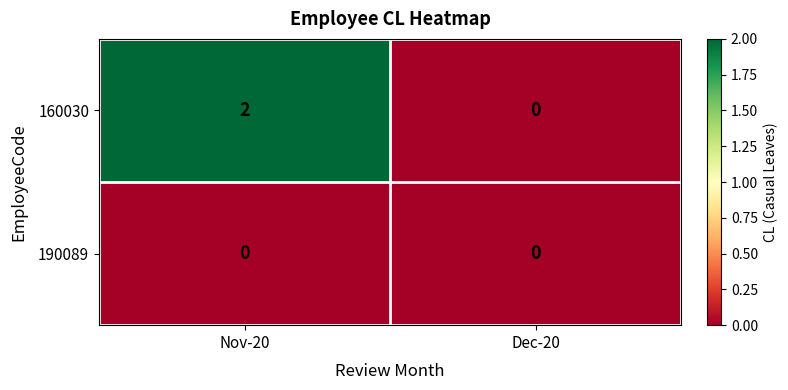

The value of 190089 at Dec-20 is 0. True or false?

True